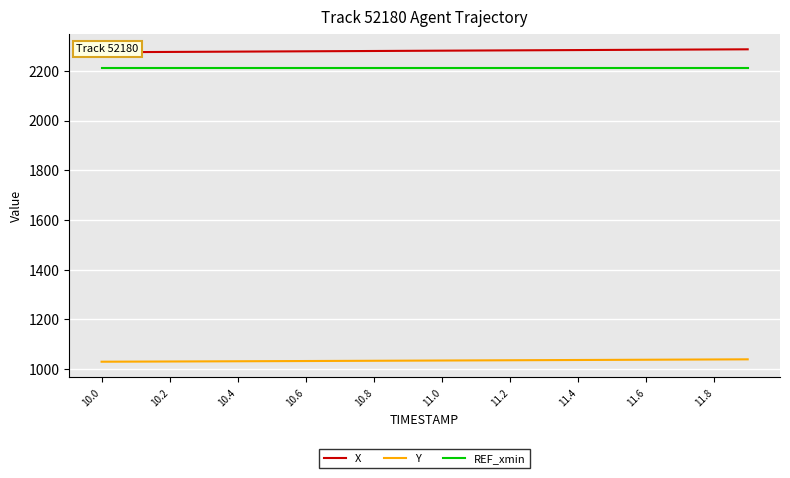

True or false: Y and REF_xmin cross at least once.

False